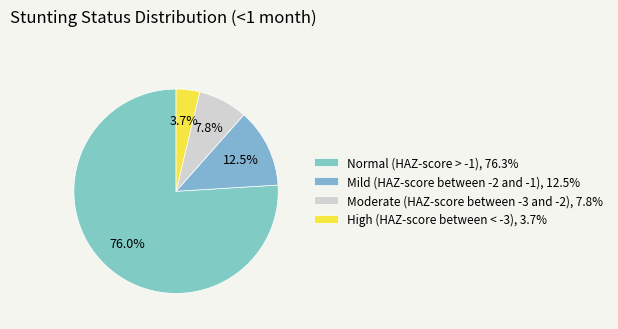

How many segments does this pie chart have?

4